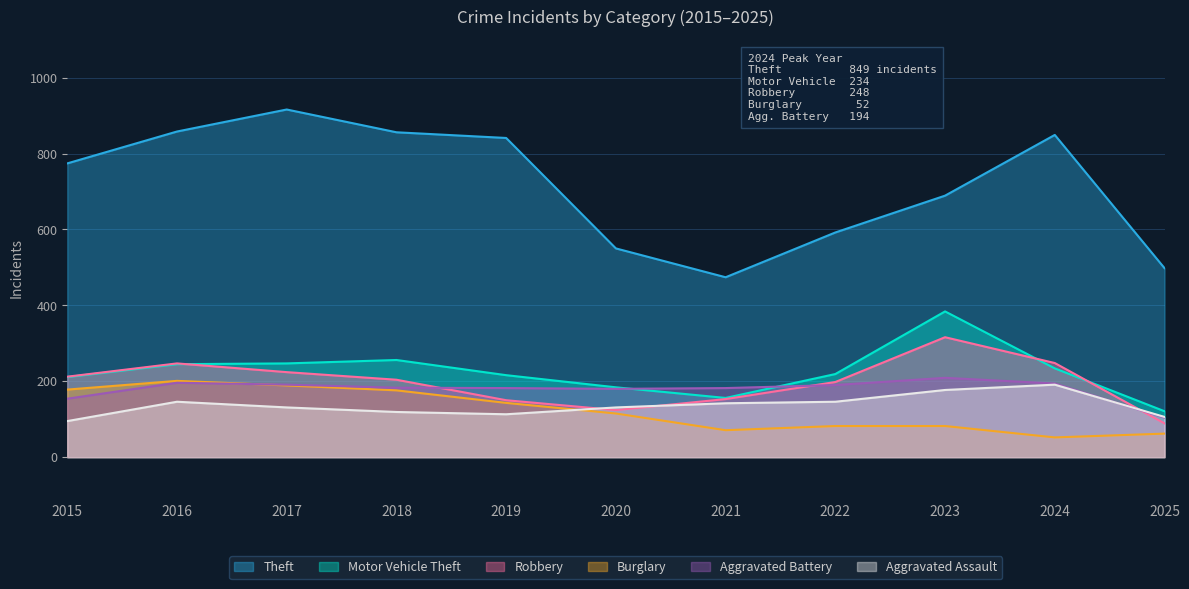

Which category has the highest value in the Aggravated Battery series?

2023